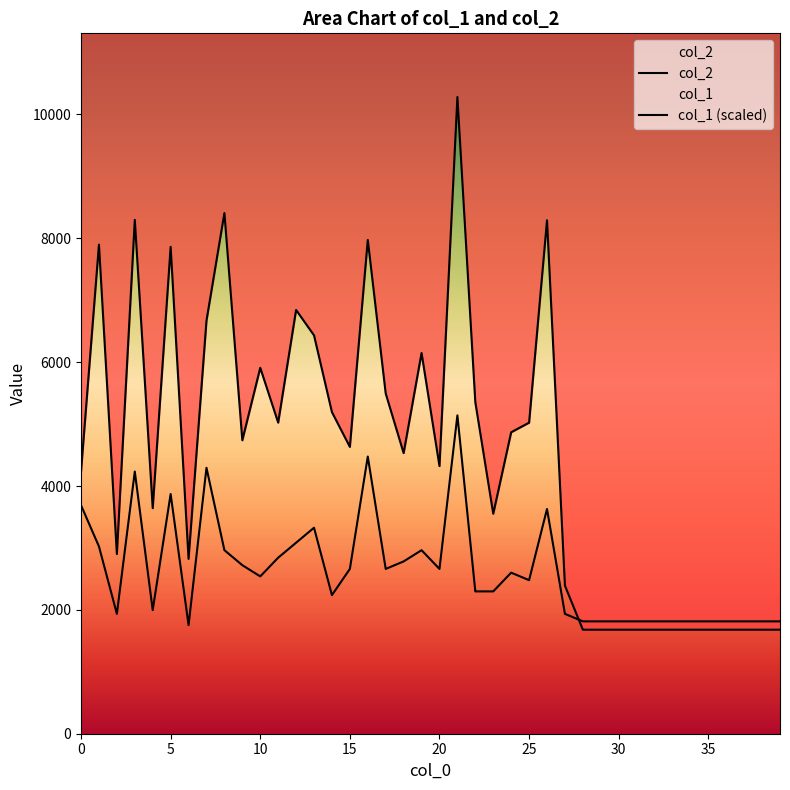

Which category has the lowest value in the col_2 series?

28